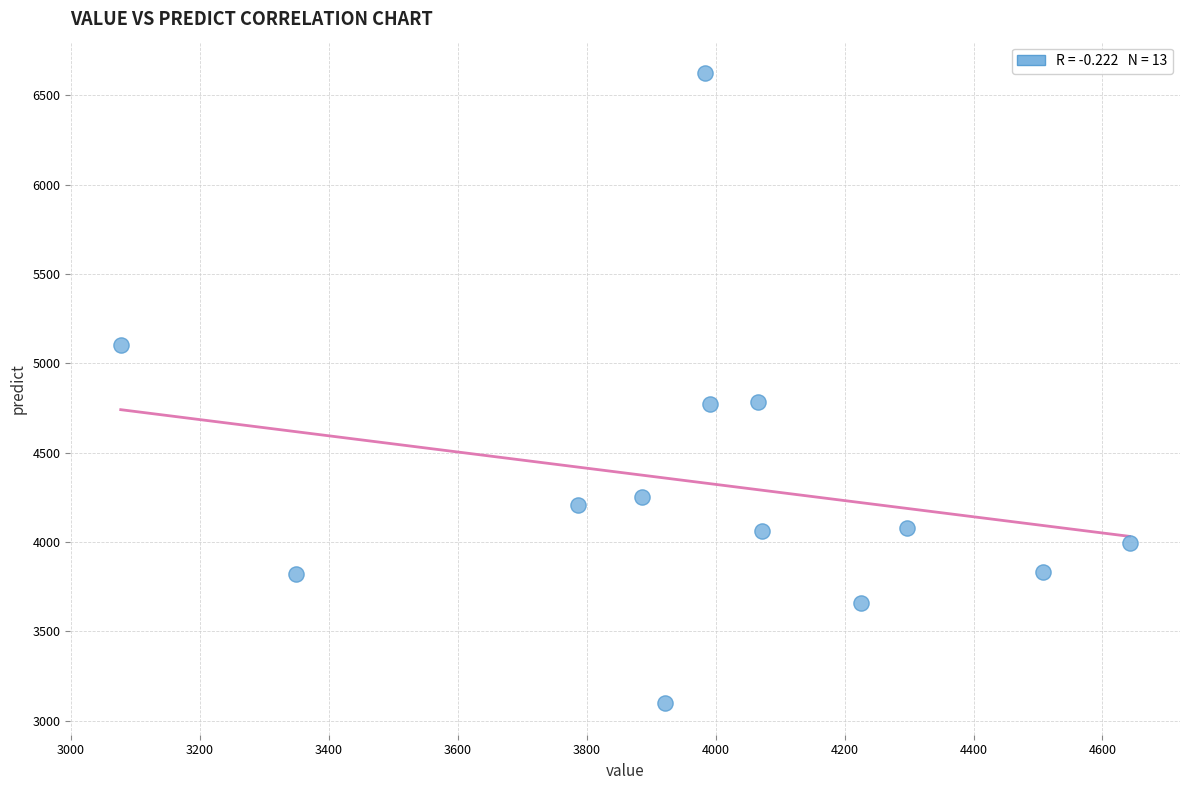

What is the range of Y values (max minus min)?

3524.6